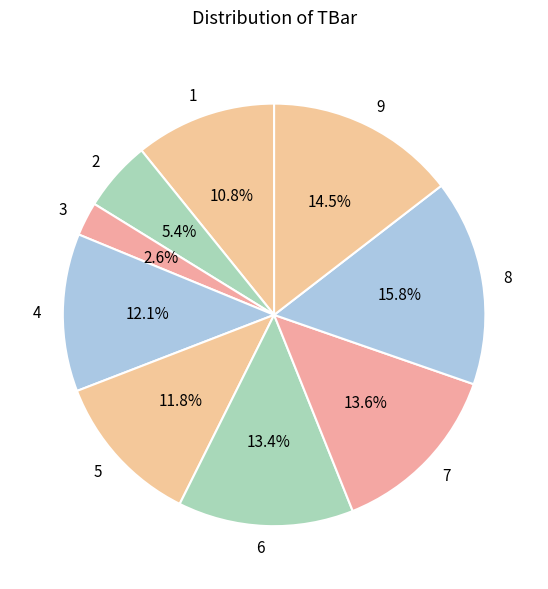

Is 8 the majority of the pie?

No